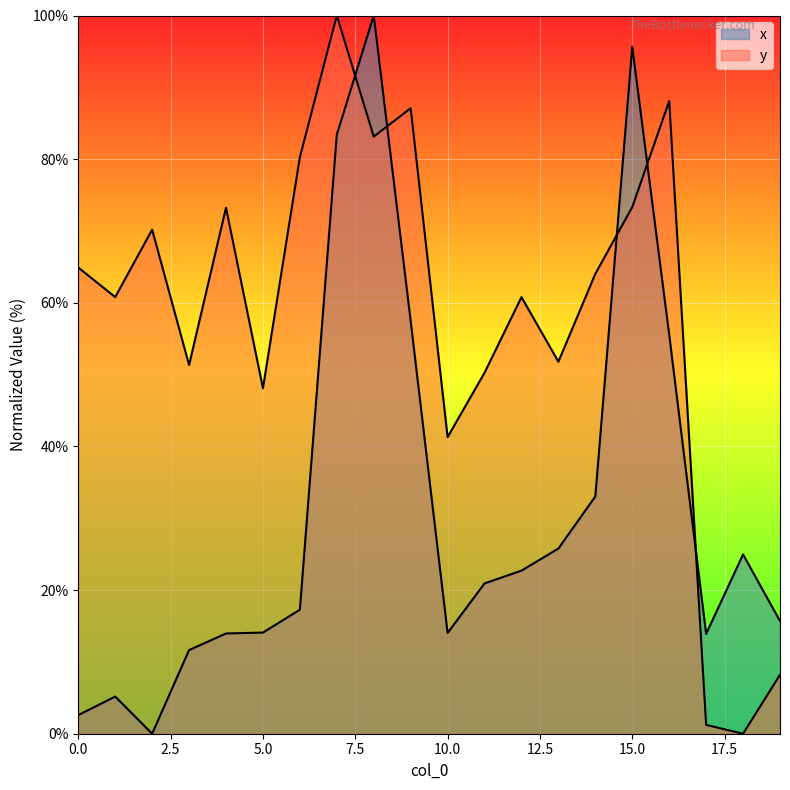

Which has a higher value, 0 or 7?

7